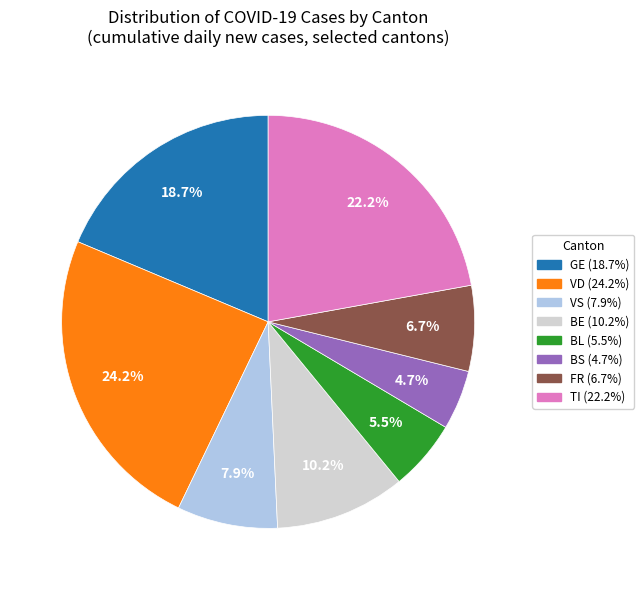

To the nearest percent, what is the average slice percentage?

12%